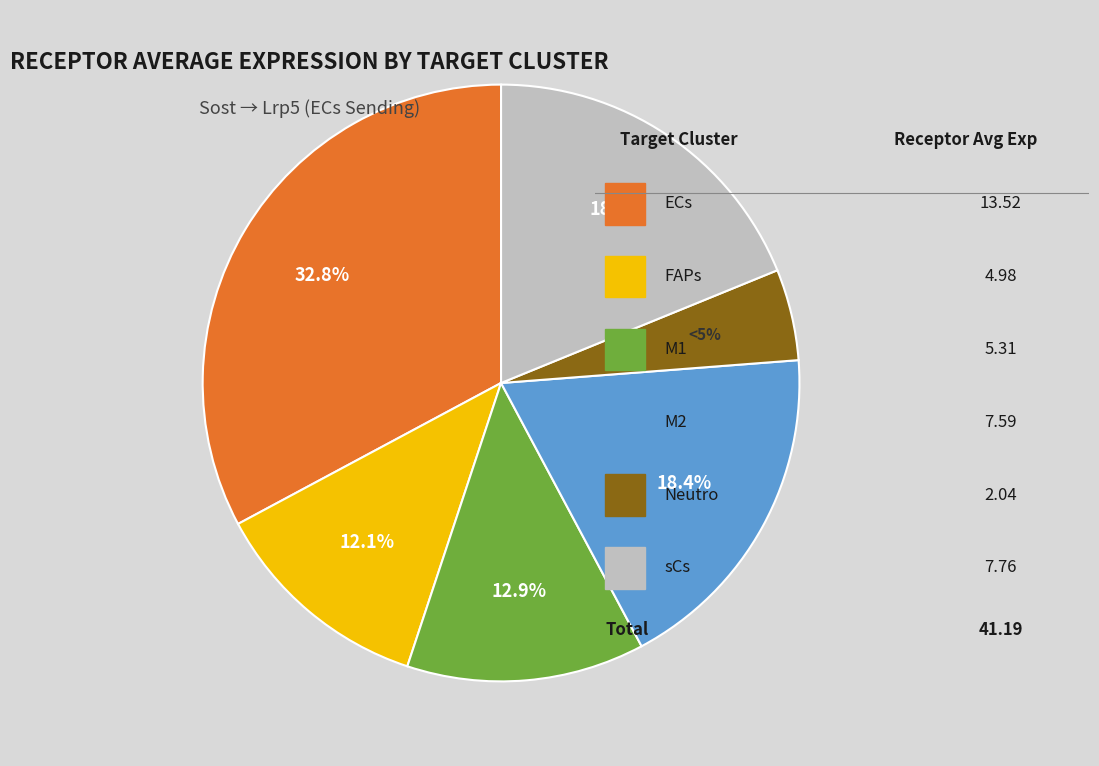

Does any single category account for the majority?

No